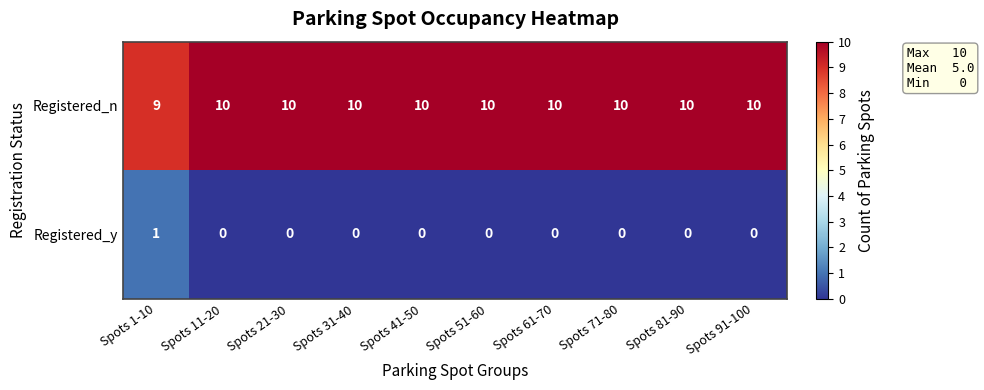

True or false: Registered_n has a value of 9 at Spots 1-10.

True